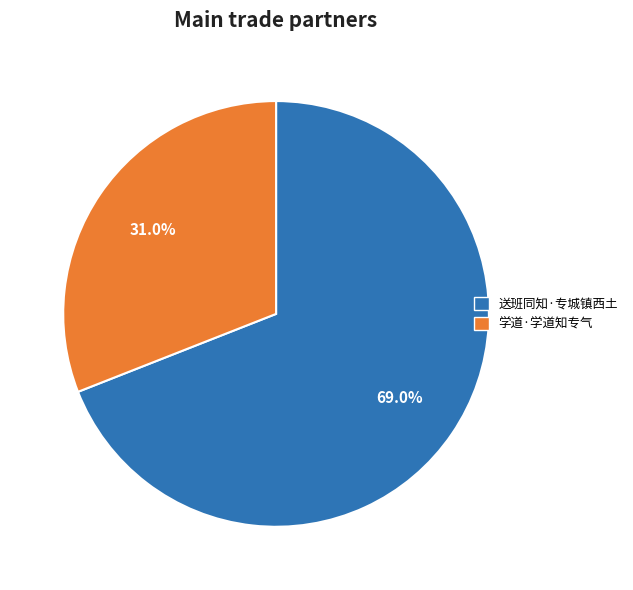

Rank the categories by value from highest to lowest.

送班同知·专城镇西土, 学道·学道知专气